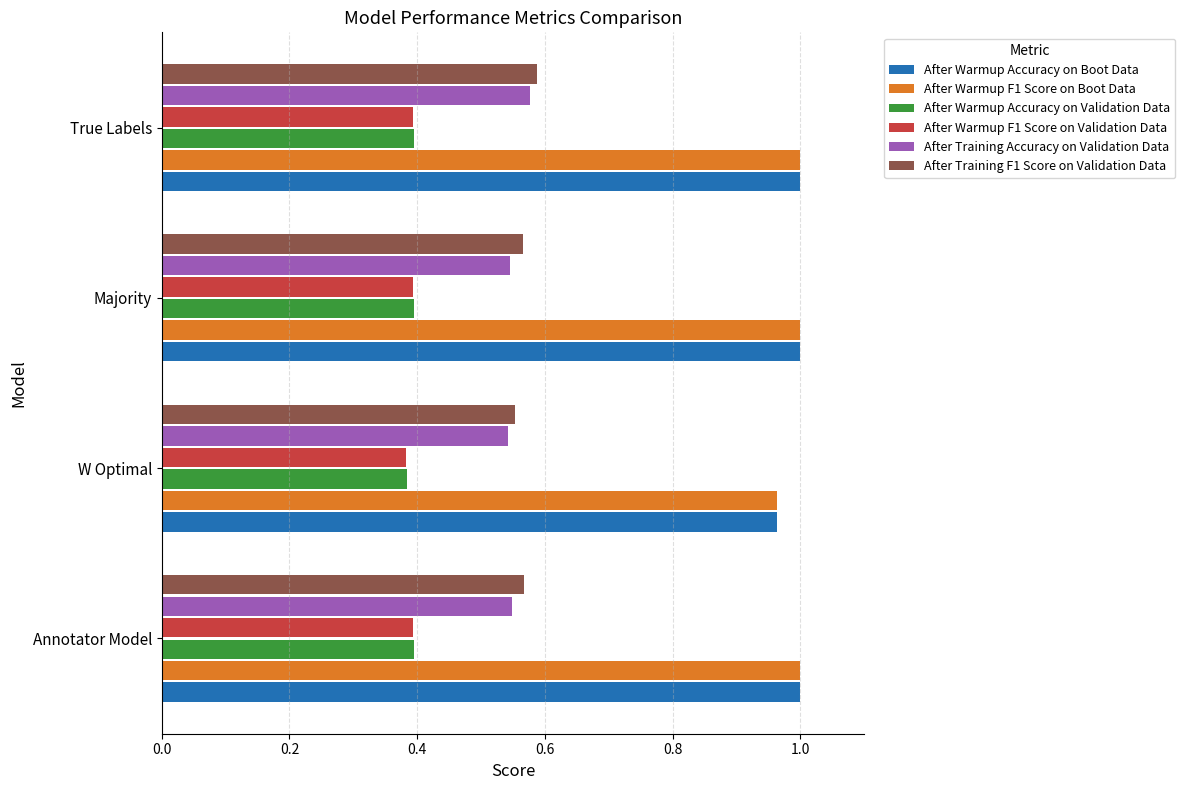

Count the After Warmup Accuracy on Validation Data values in the range 0 to 1.

4